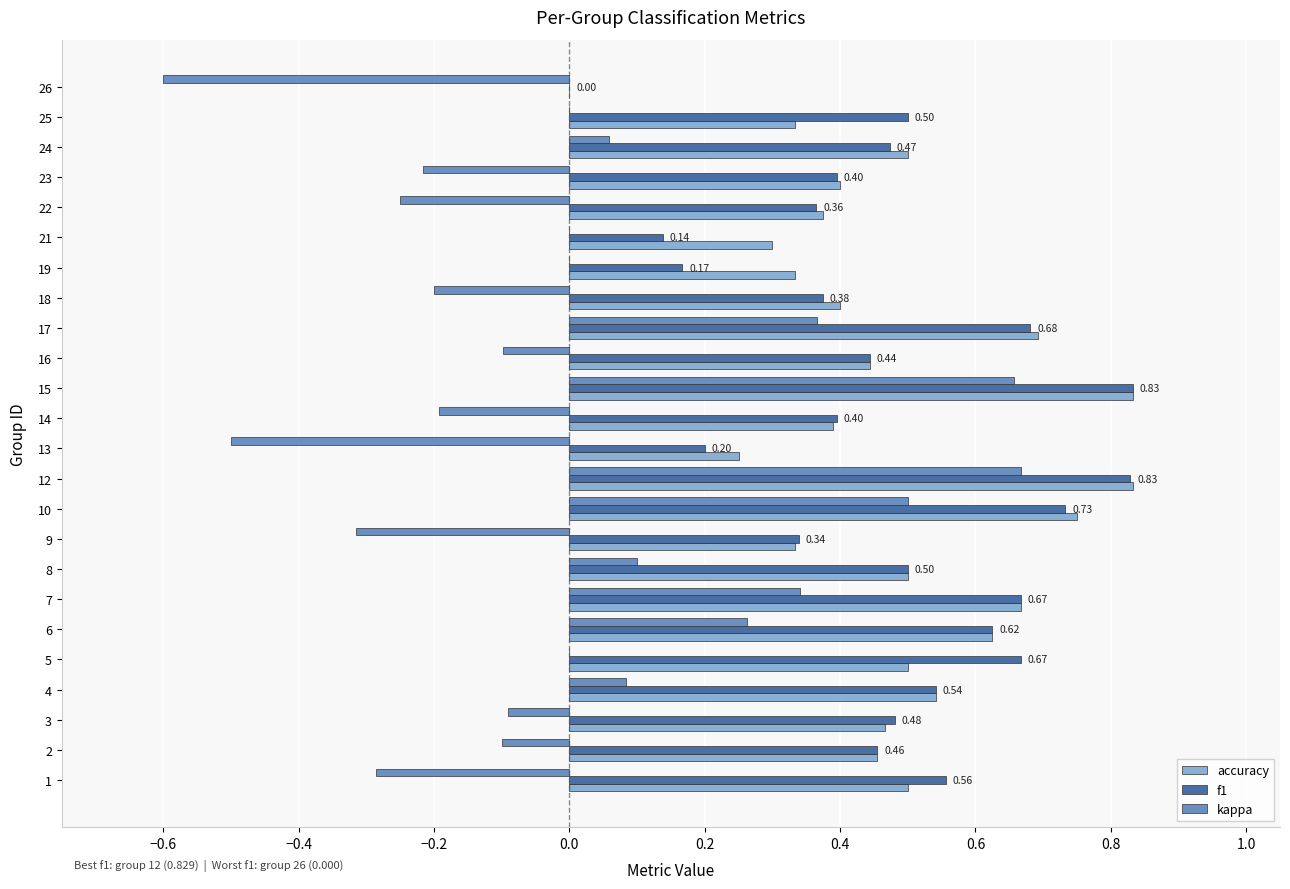

Is the value of f1 at 9 greater than the value of kappa at 3?

Yes